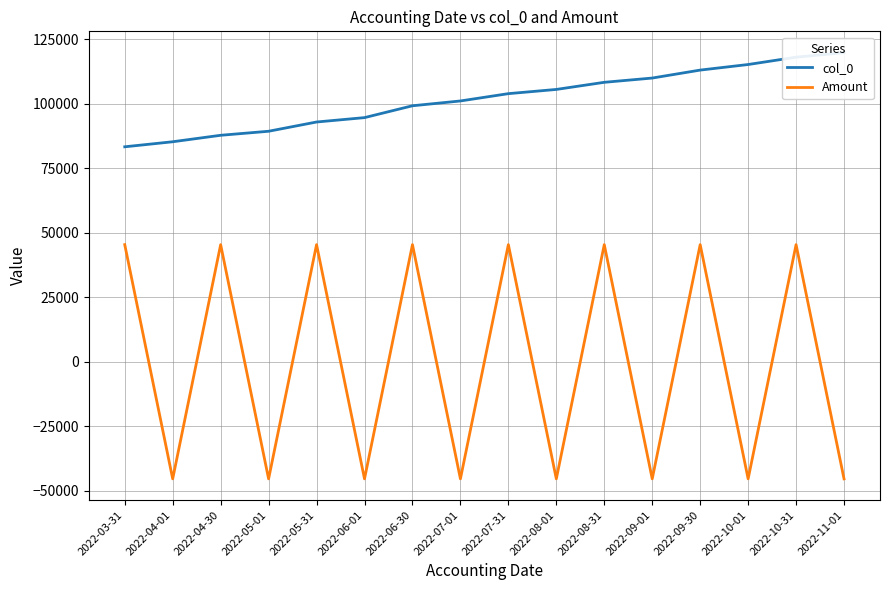

Does the chart have visible grid lines?

Yes